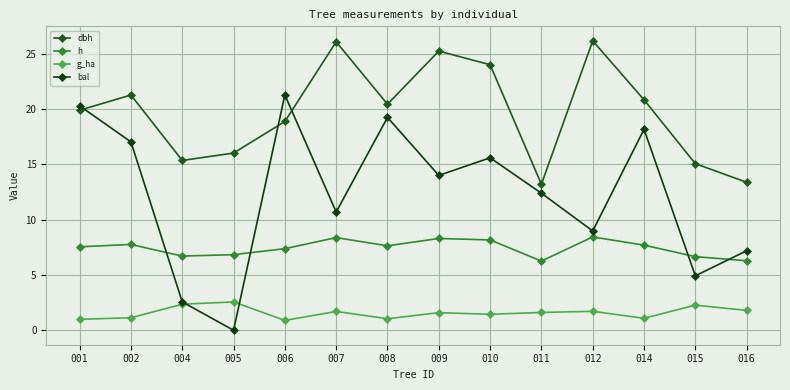

True or false: dbh and g_ha cross at least once.

False